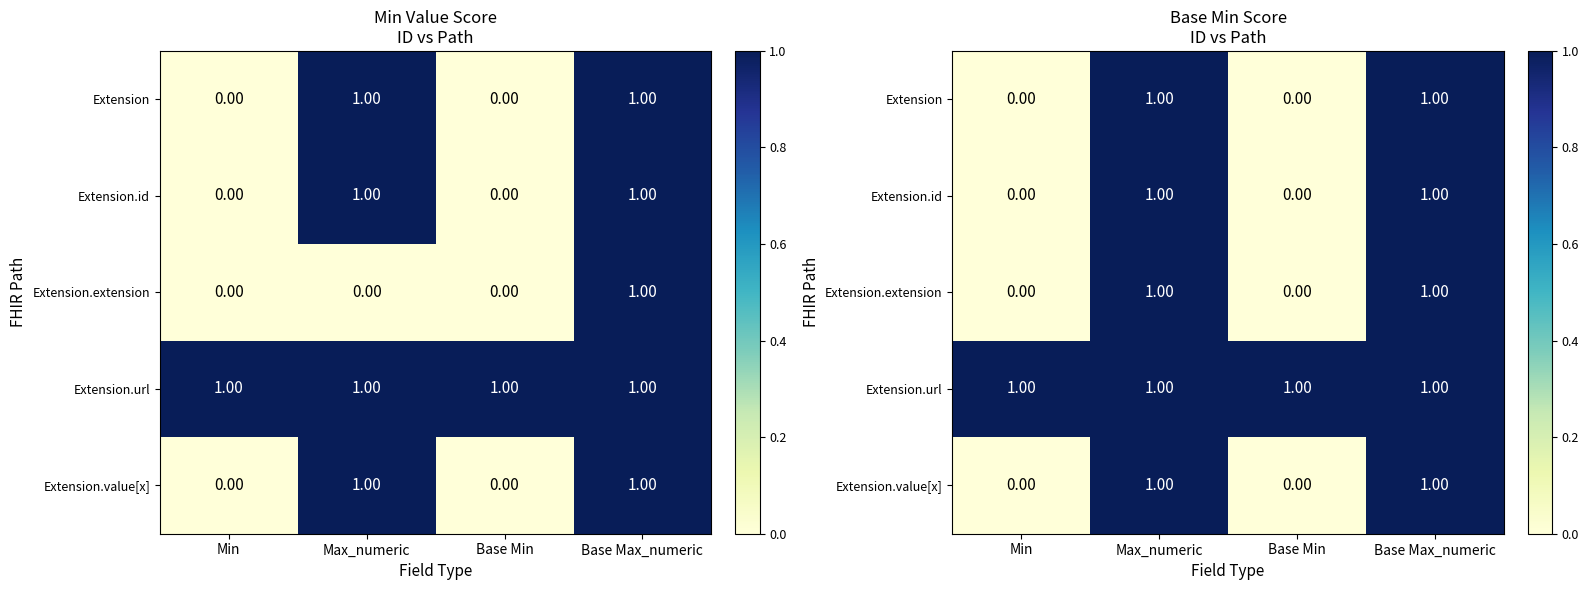

What is the sum of the Extension.value[x] values at Base Min and Max_numeric?

1